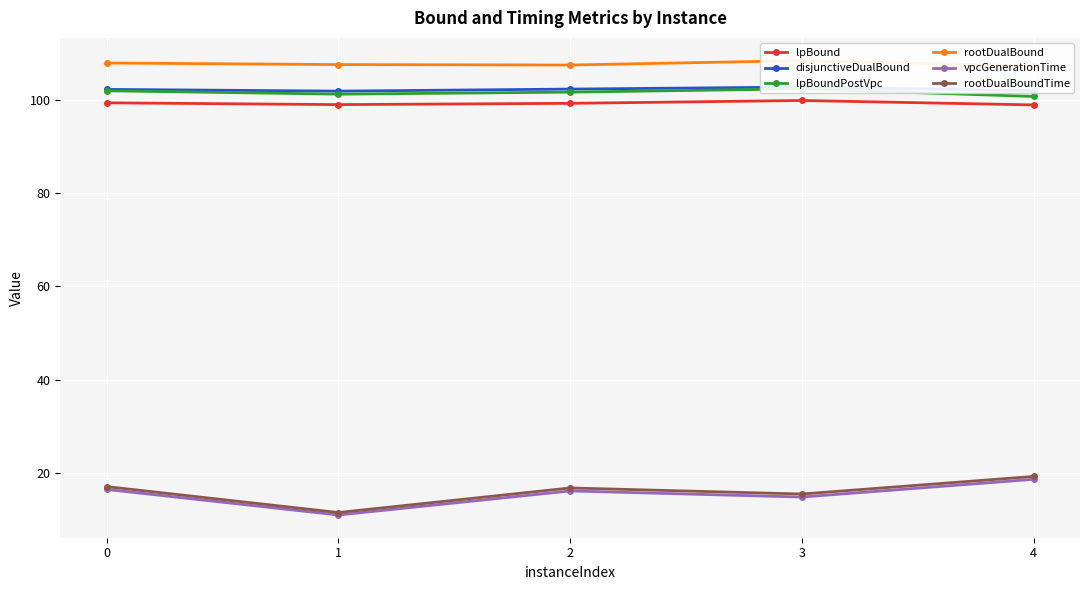

Where is the first local minimum for disjunctiveDualBound?

1